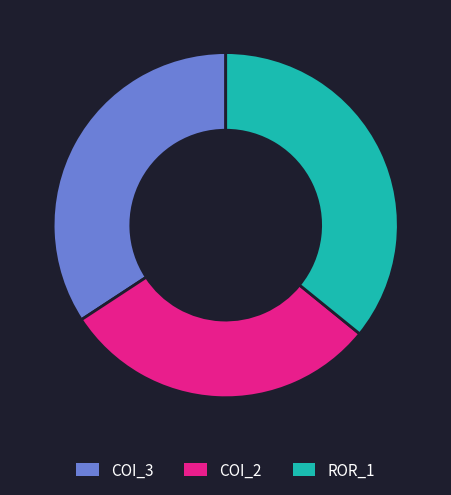

Is there a majority slice in this chart?

No